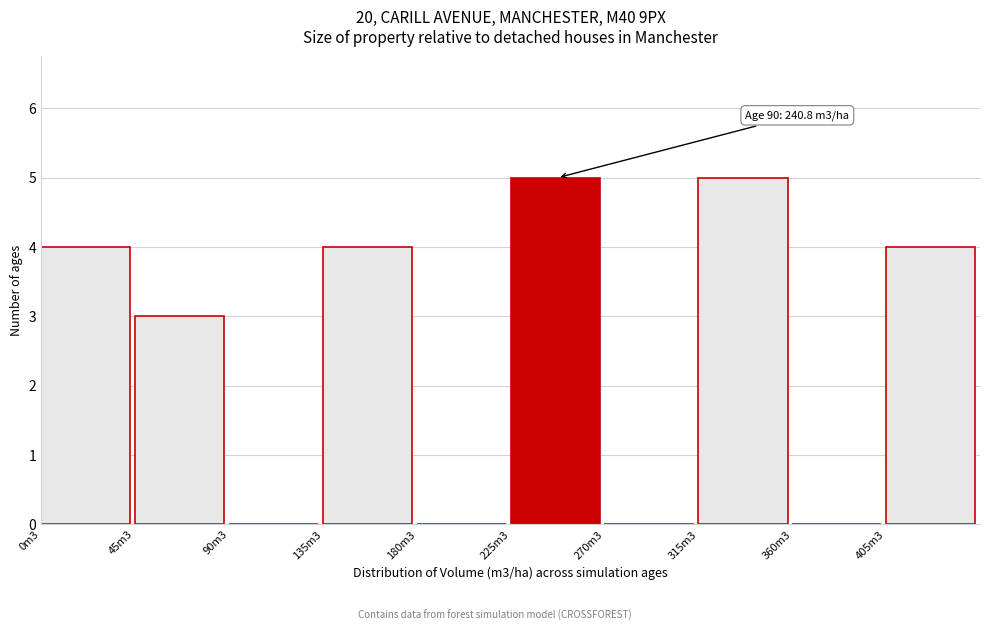

Reading right to left, transcribe all the data shown in this chart.

405m3=4	360m3=0	315m3=5	270m3=0	225m3=5	180m3=0	135m3=4	90m3=0	45m3=3	0m3=4